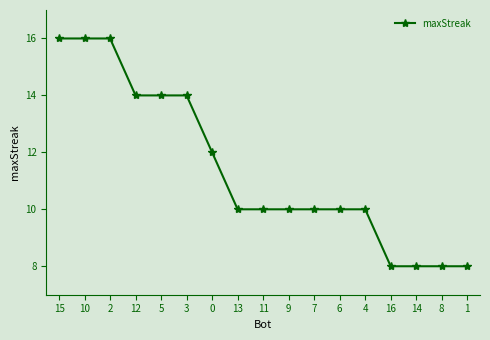

How many values are between 10 and 14?

10